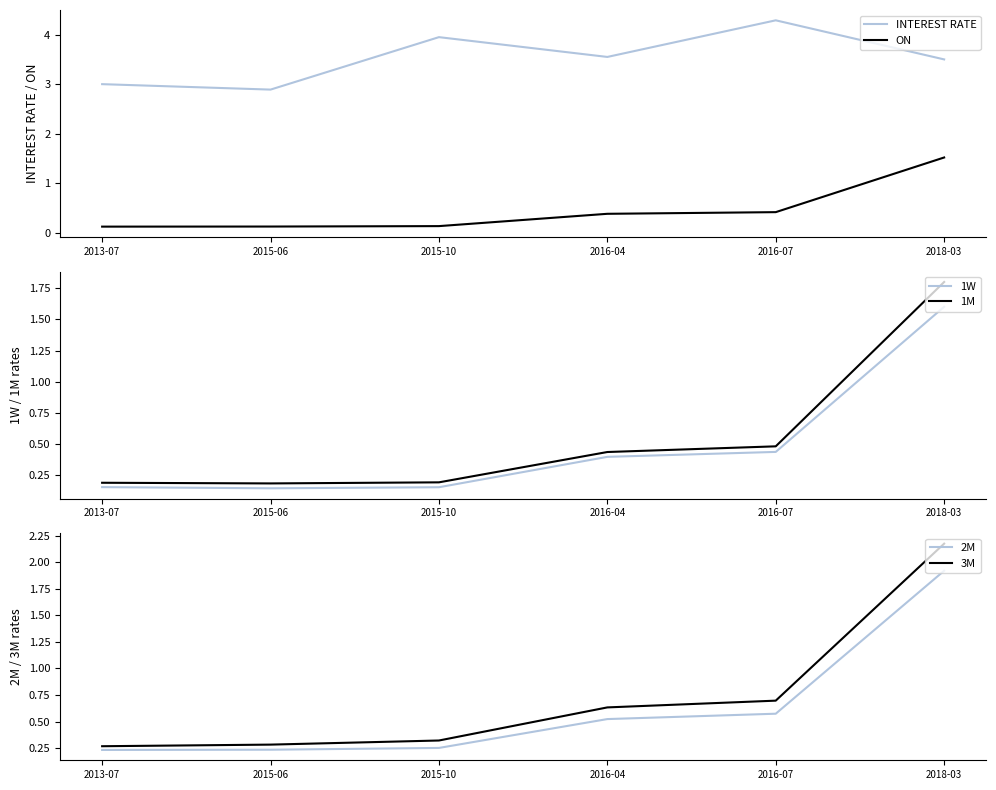

How many lines are shown in the chart?

6